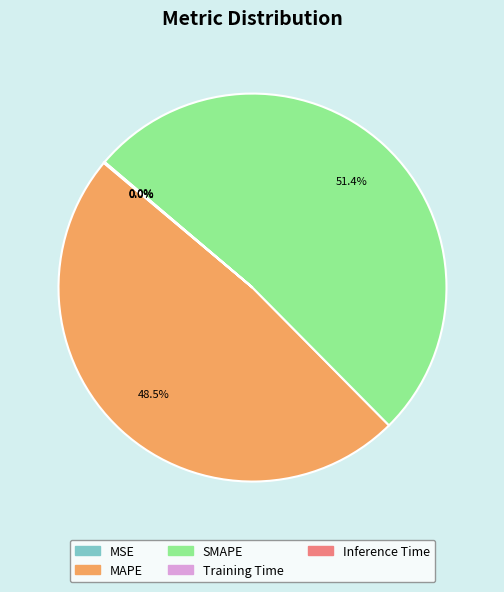

What is the largest slice in the pie chart?

SMAPE